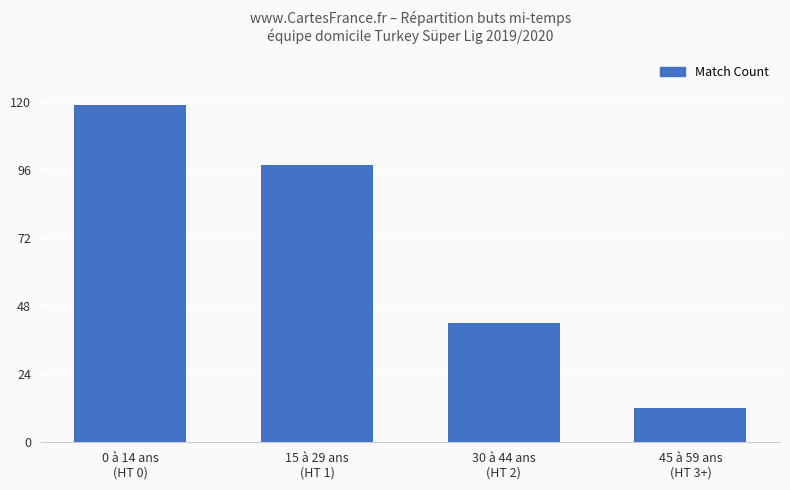

Rank the categories by value from lowest to highest.

45 à 59 ans
(HT 3+), 30 à 44 ans
(HT 2), 15 à 29 ans
(HT 1), 0 à 14 ans
(HT 0)